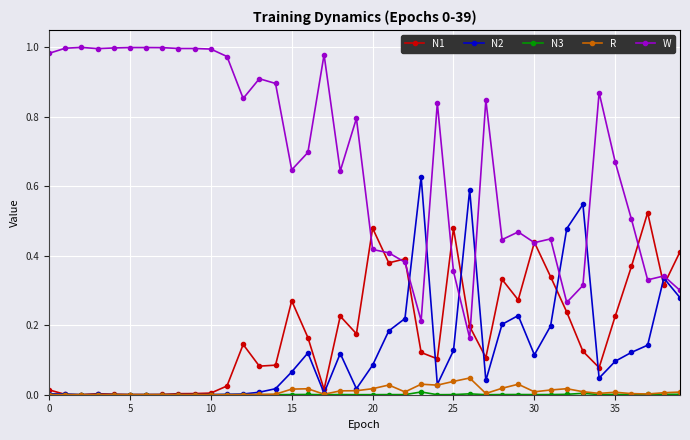

True or false: W has more than 1 interior local peaks.

True